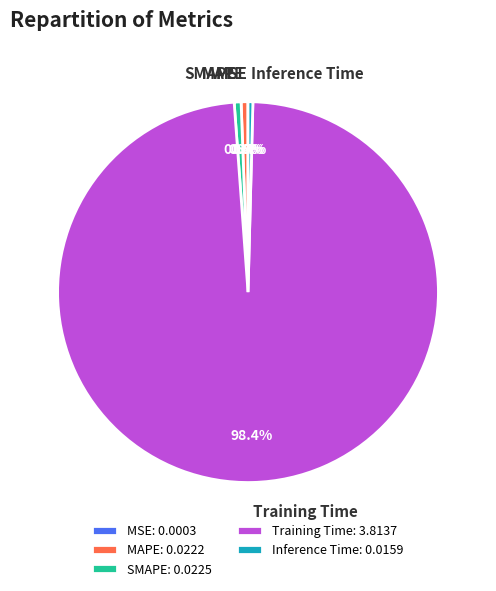

What portion of the pie excludes SMAPE?

99.4%